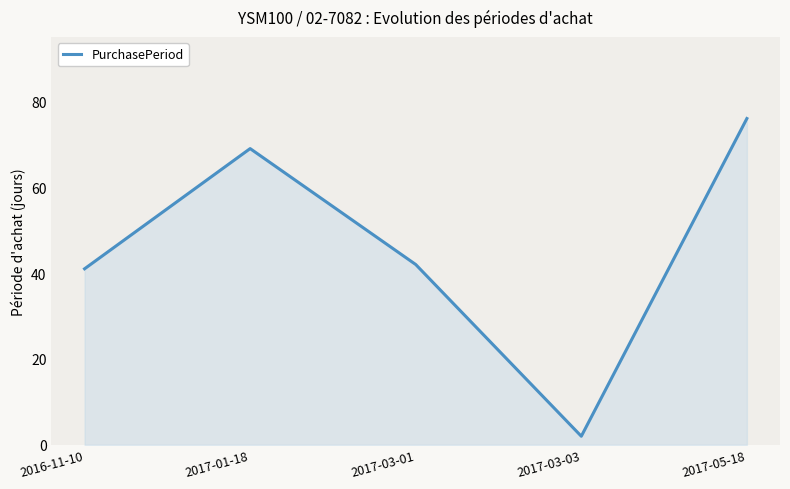

What is the change in value from 2017-01-18 to 2017-05-18?

+7